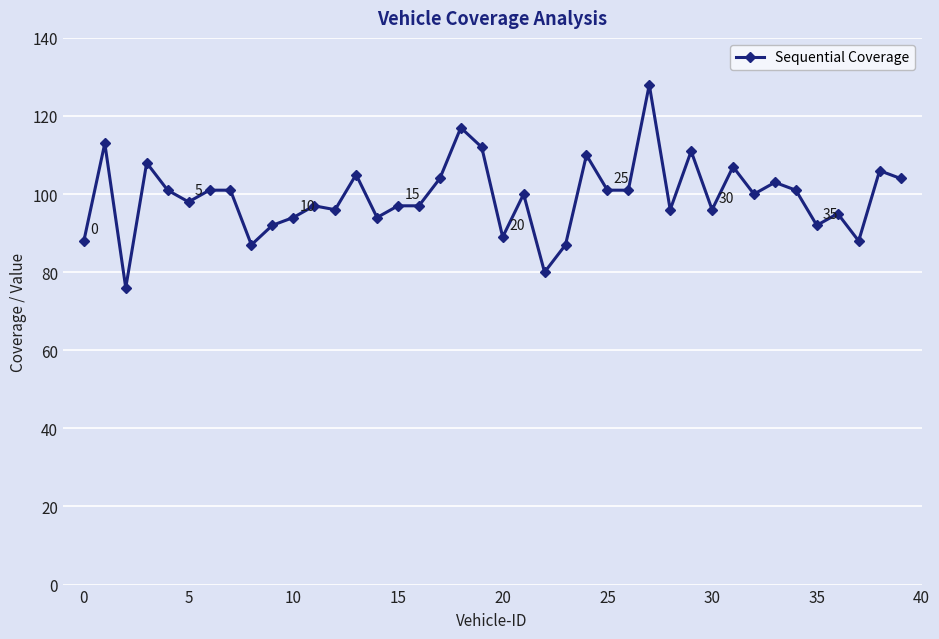

What is the value of the 4th point from the left?

108